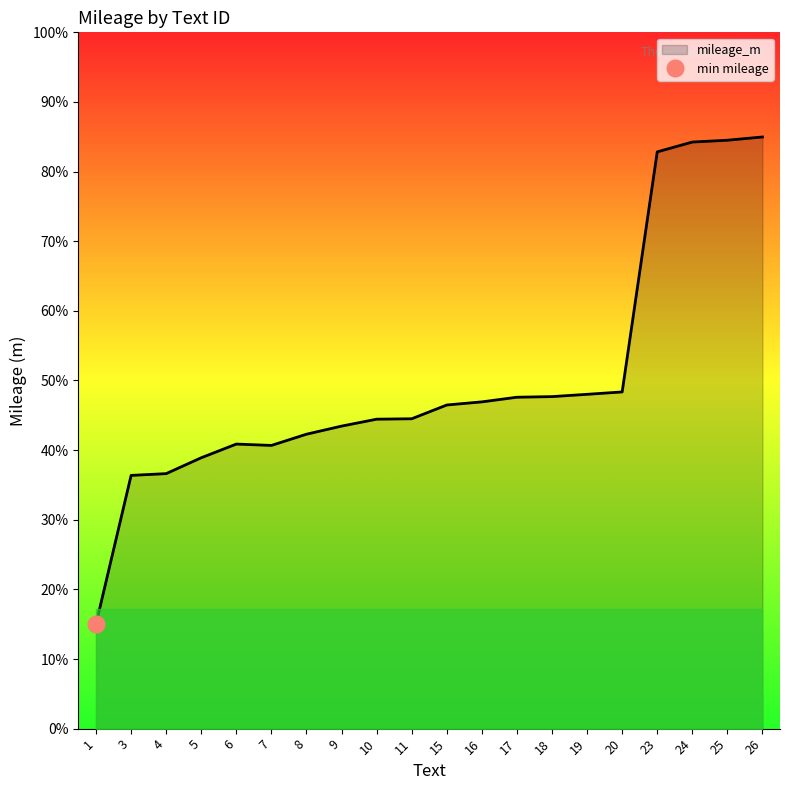

Where is the first local minimum?

7